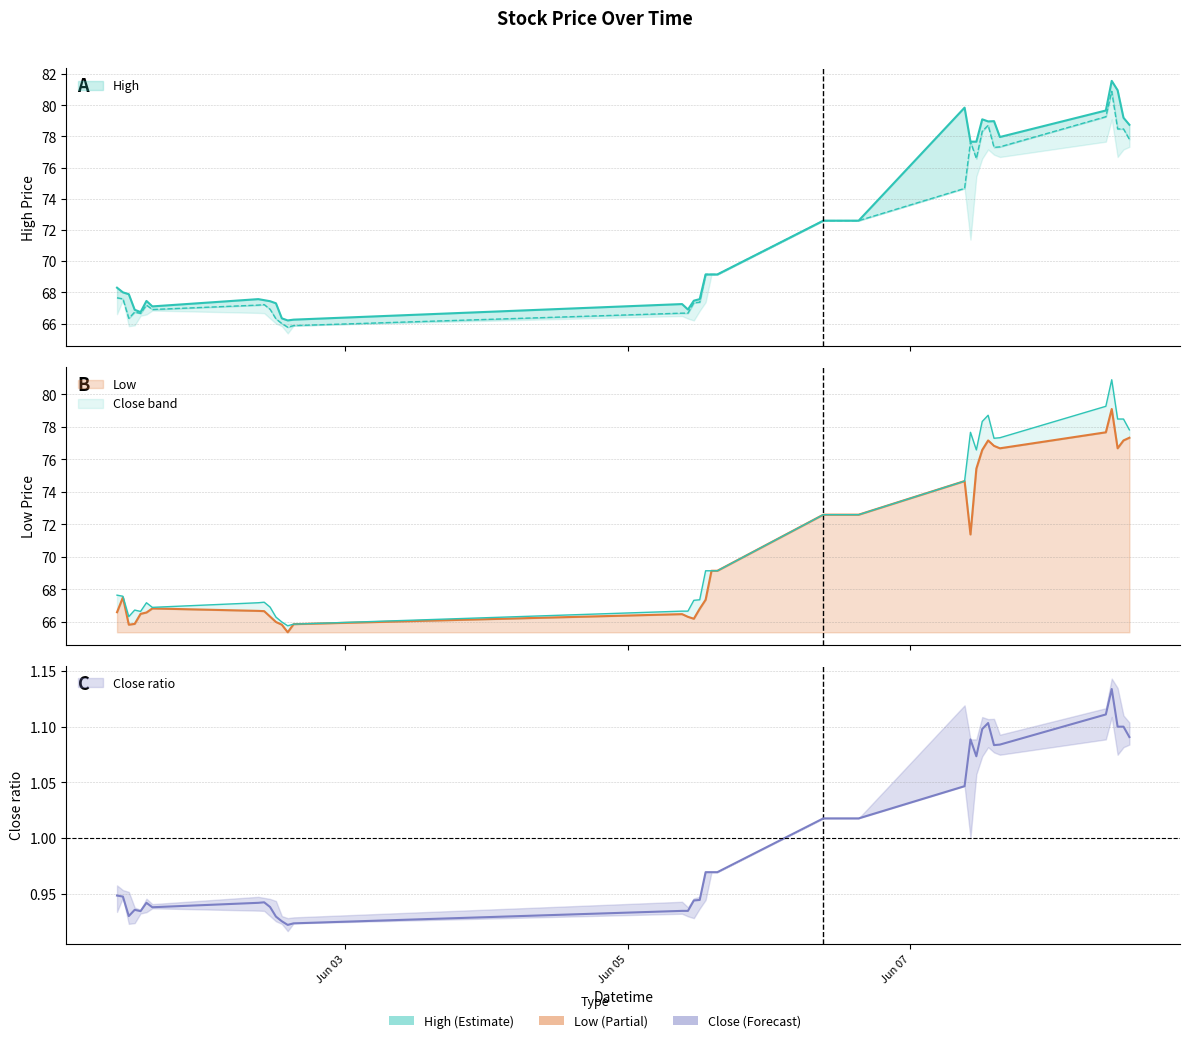

True or false: High and Close cross at least once.

False